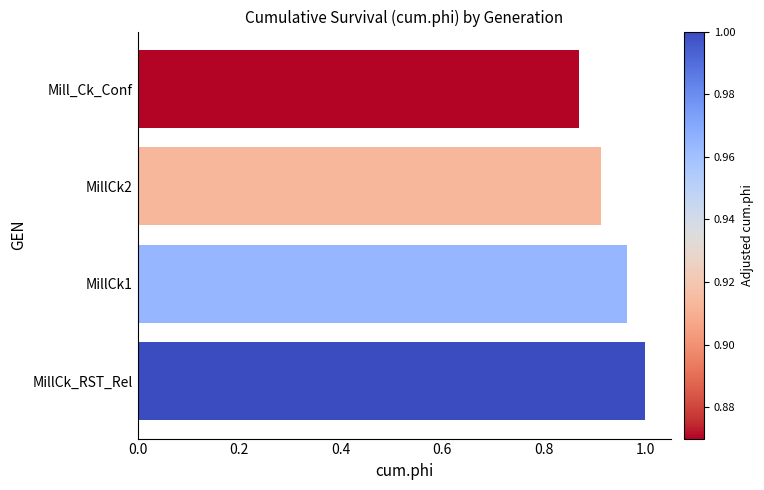

Which label corresponds to the smallest value in the chart?

Mill_Ck_Conf